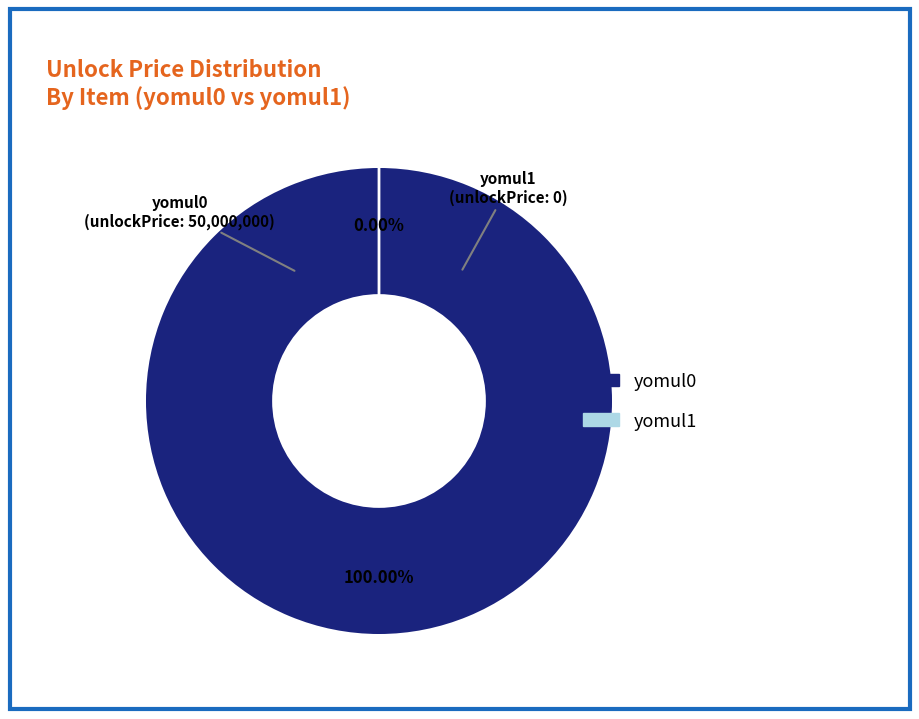

To the nearest percent, what is the difference between the largest and smallest slice percentages?

100%